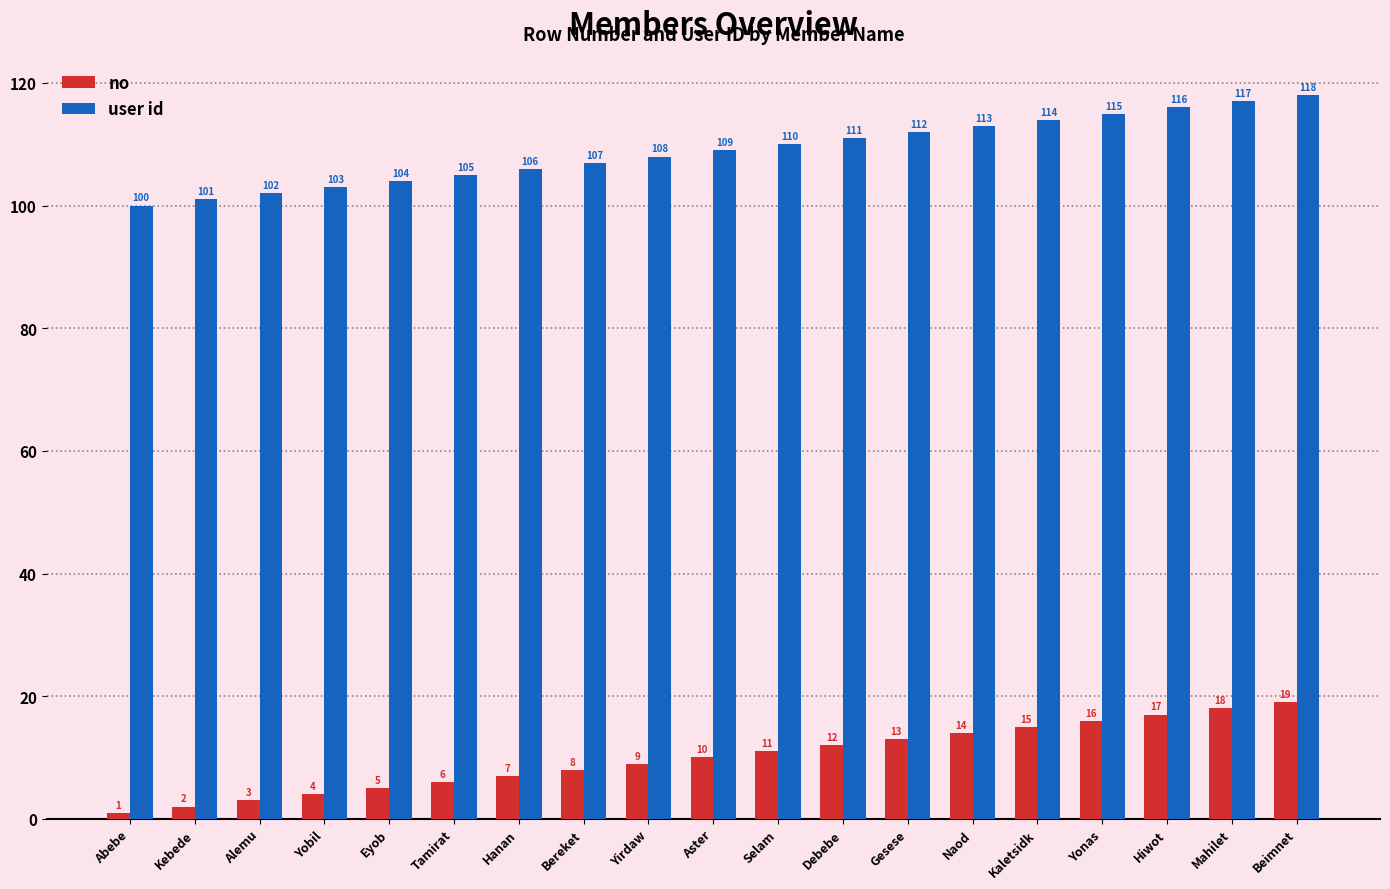

What is the average value of the user id series?

109